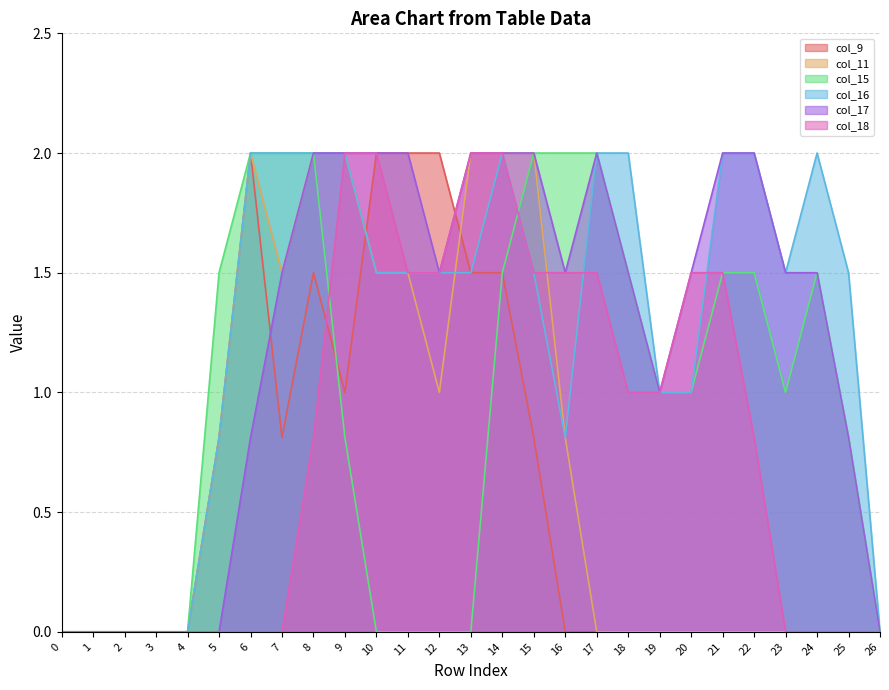

How many intersections are there between col_16 and col_9?

1